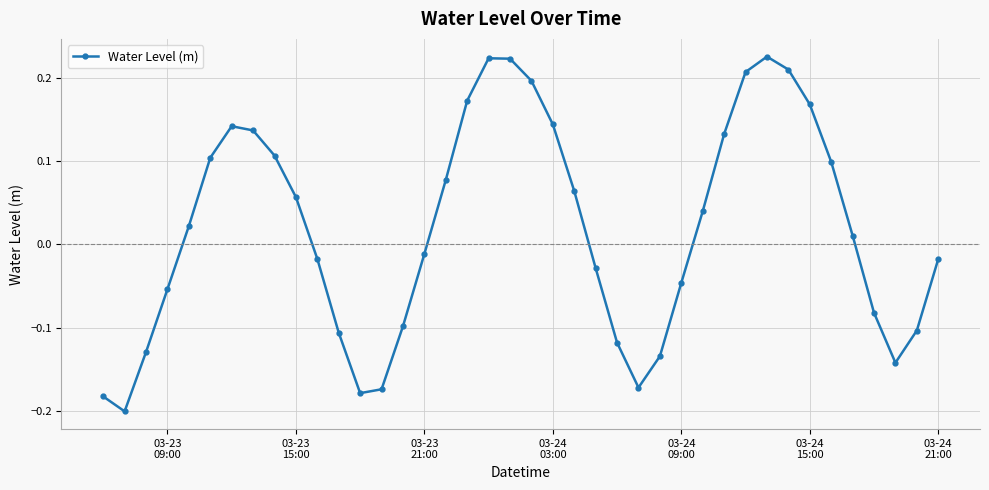

What is the difference between the maximum and minimum values?

0.4